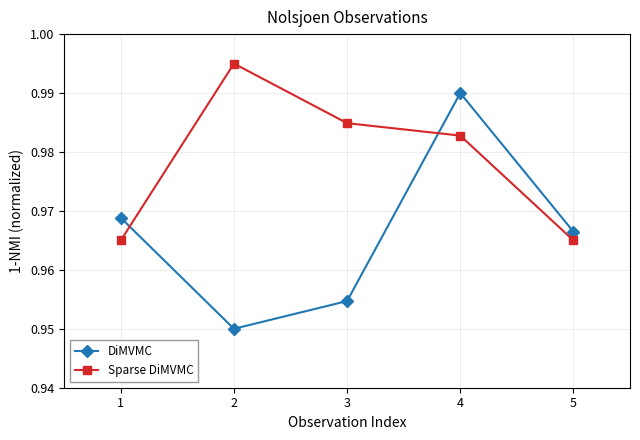

How many lines are shown in the chart?

2